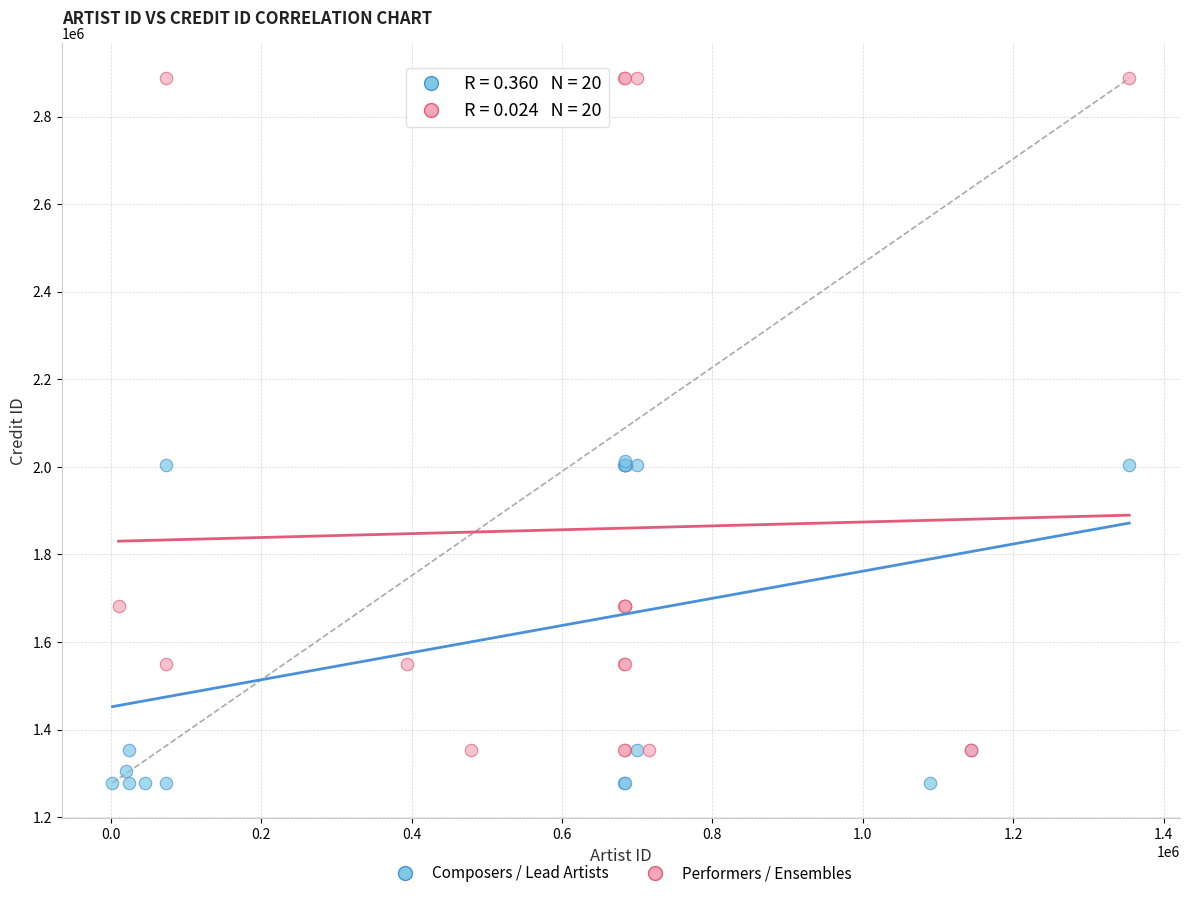

Which series reaches the minimum Y coordinate?

Composers / Lead Artists